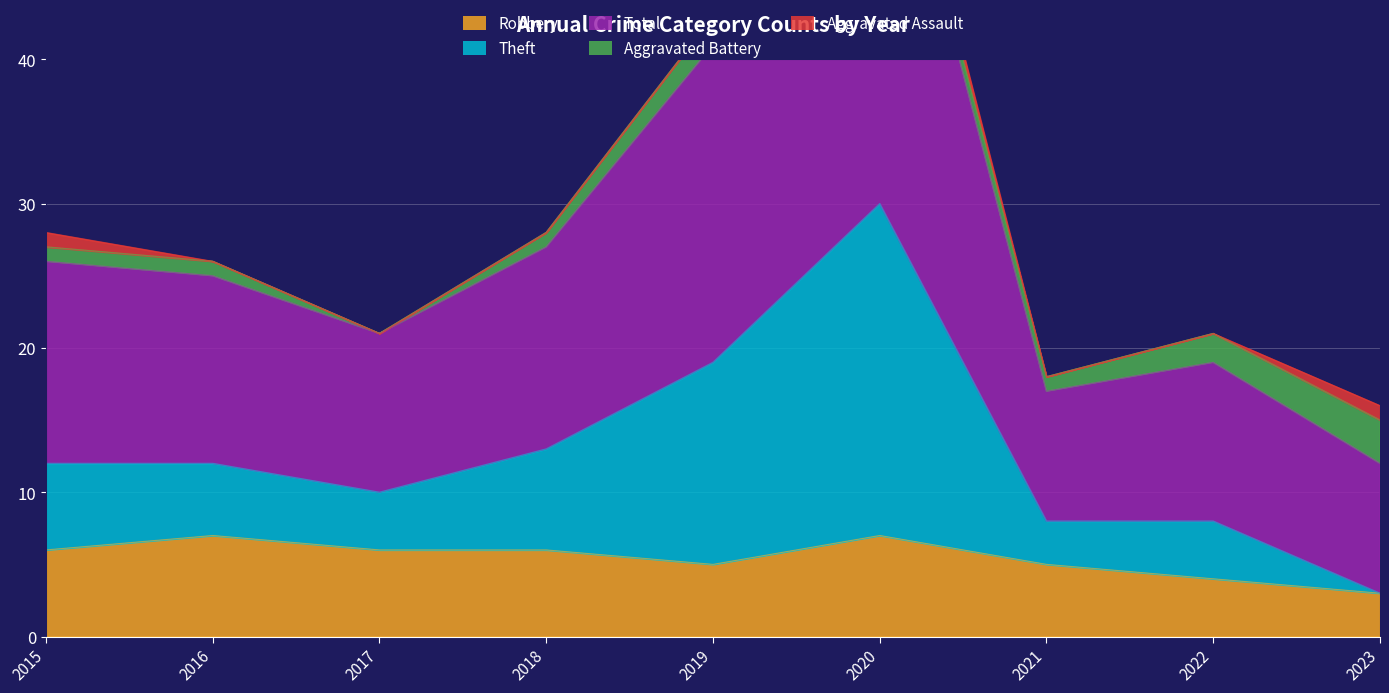

Is it true that Robbery equals 6 at 2015?

True